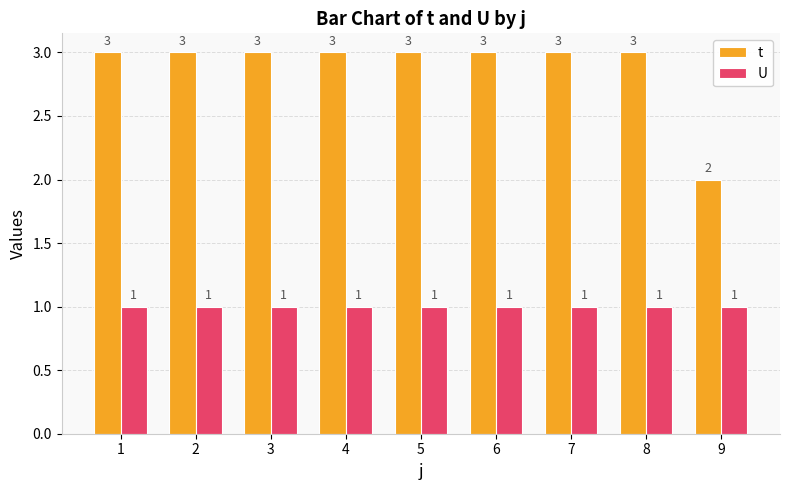

The U series shows 0 at 6. True or false?

False